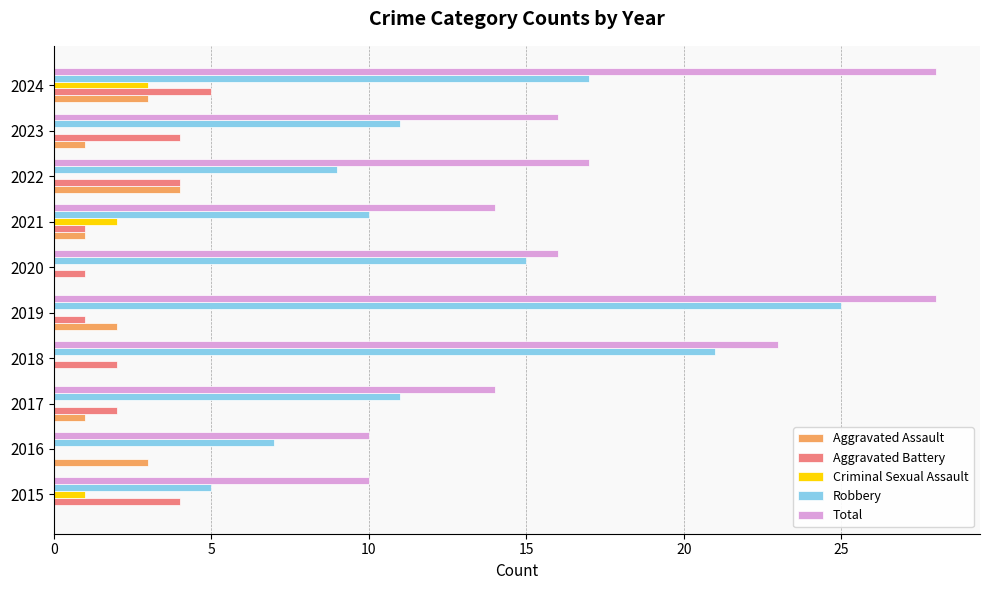

What is the sum of the Aggravated Battery values at 2015 and 2017?

6